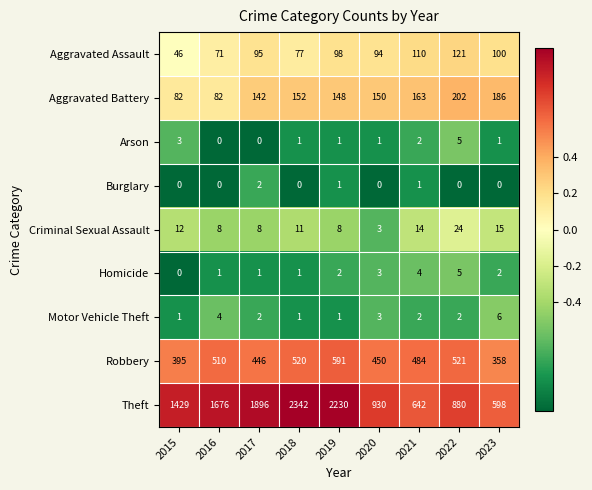

At which label does Arson first exceed 1?

2015